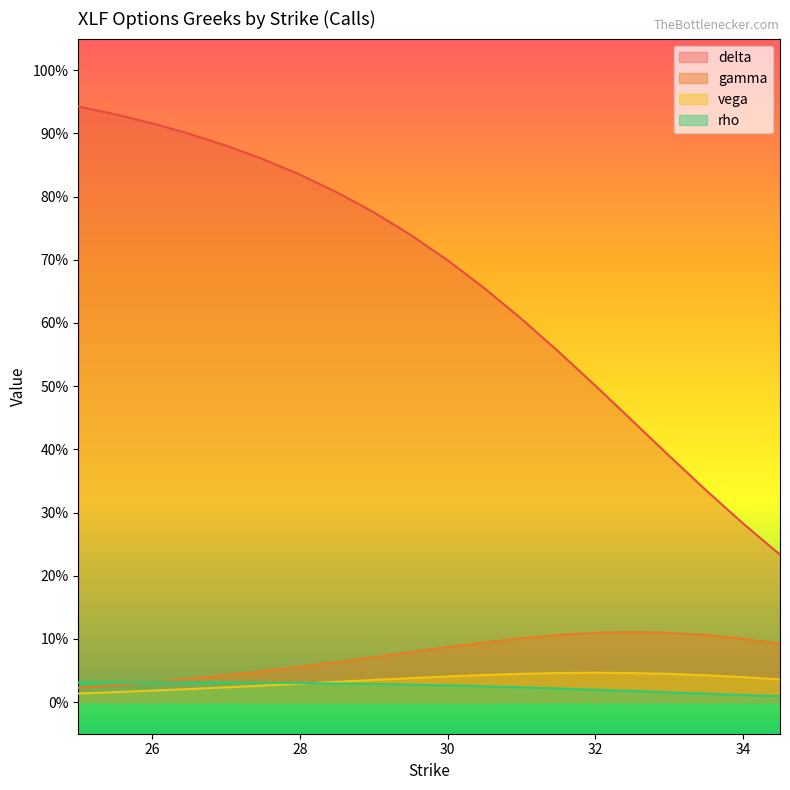

Is it true that rho equals 0.0 at 30.5?

True